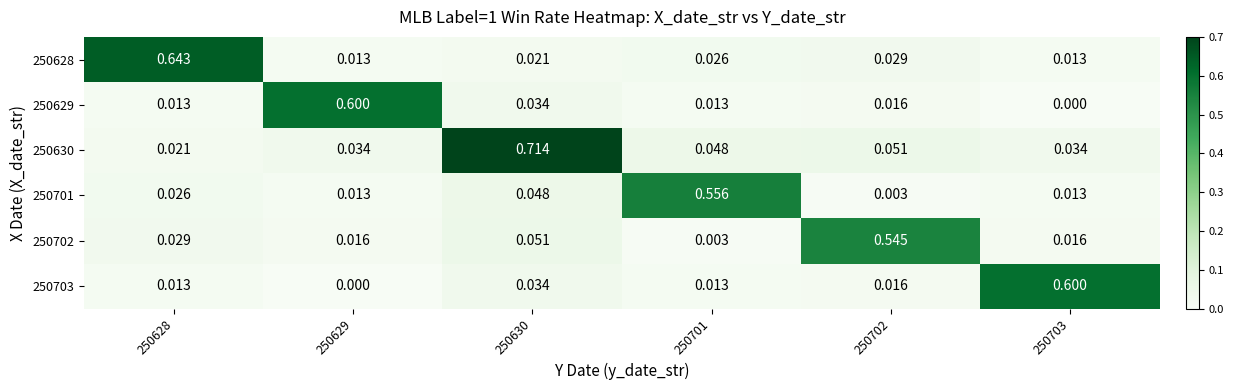

Is the value of 250628 at 250702 greater than the value of 250701 at 250703?

Yes